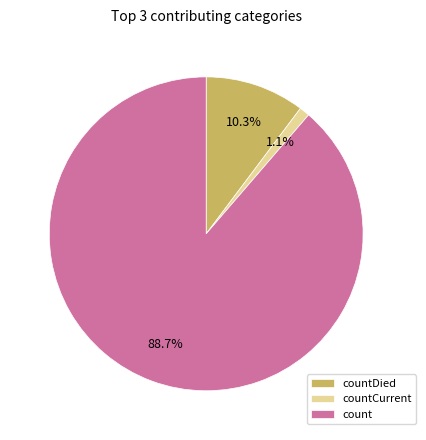

What is the ratio of the value at countDied to the value at count?

0.1